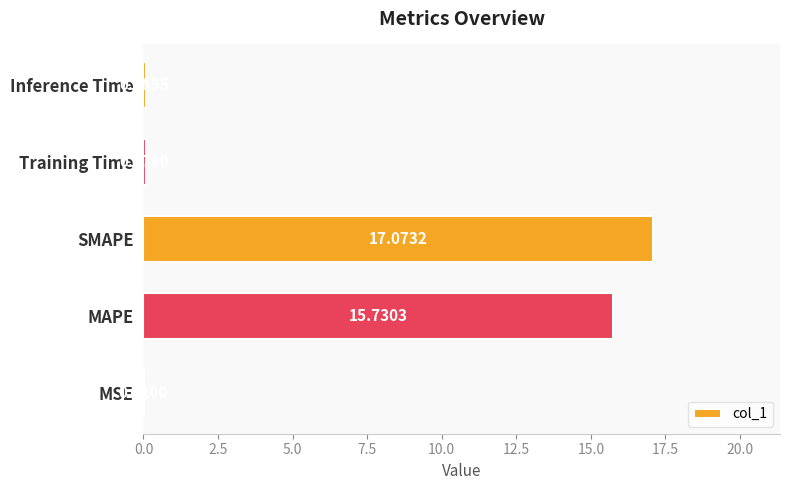

Where is the data nearest to the value 8?

MAPE